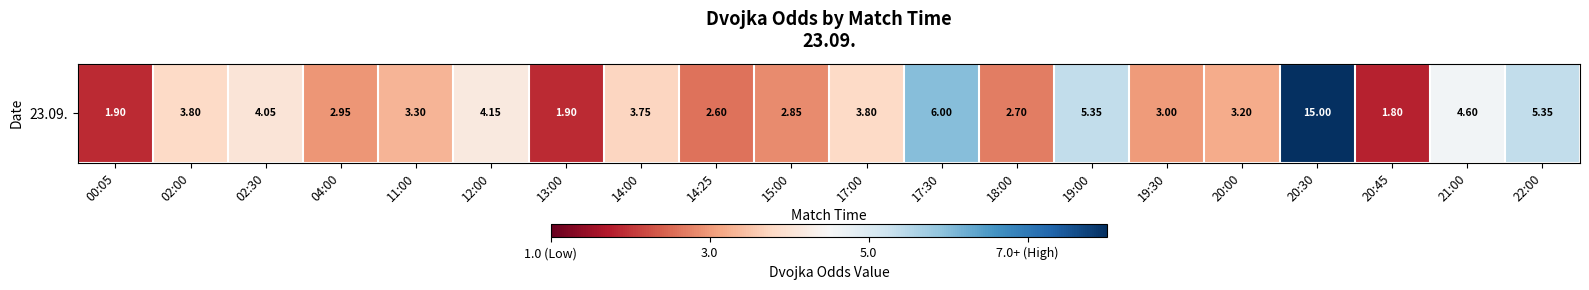

Which has a higher value, 19:00 or 14:25?

19:00